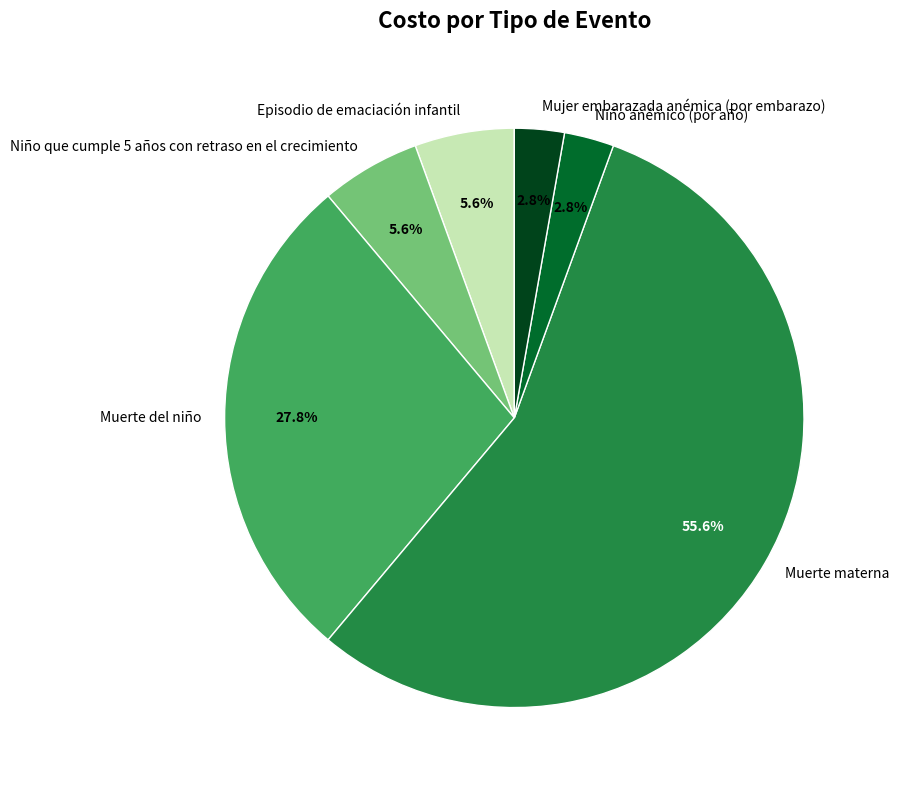

How many slices are in this pie chart?

6